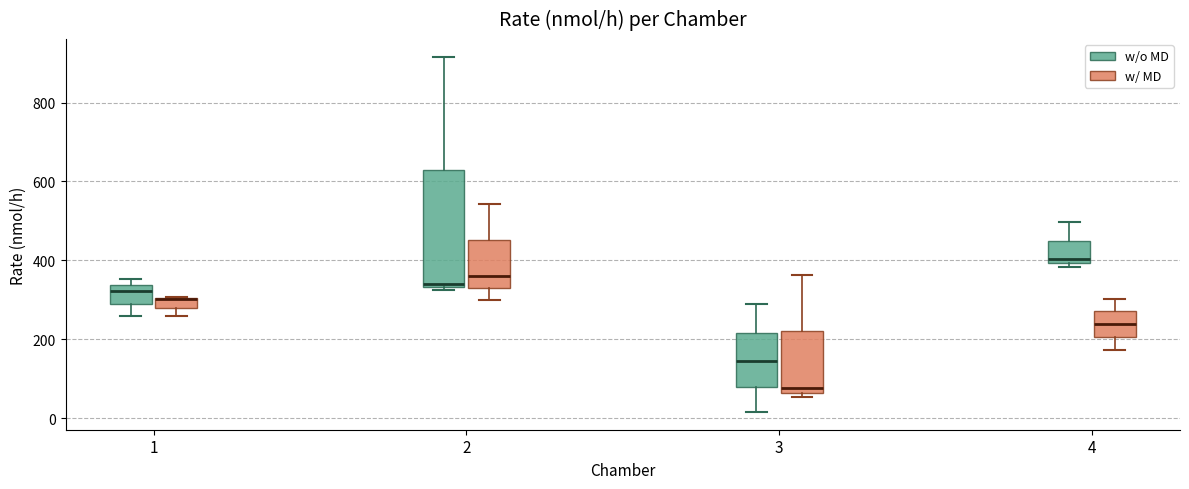

Comparing the boxes themselves (not the whiskers), which one is the tallest?

2 (w/o MD)